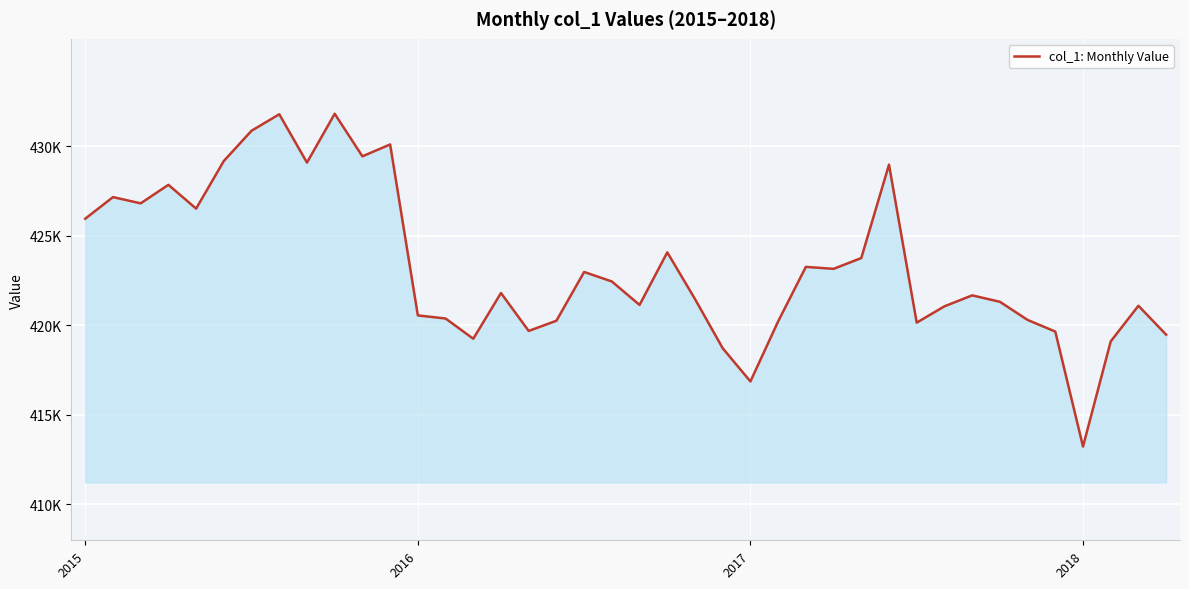

Does the chart have visible grid lines?

Yes